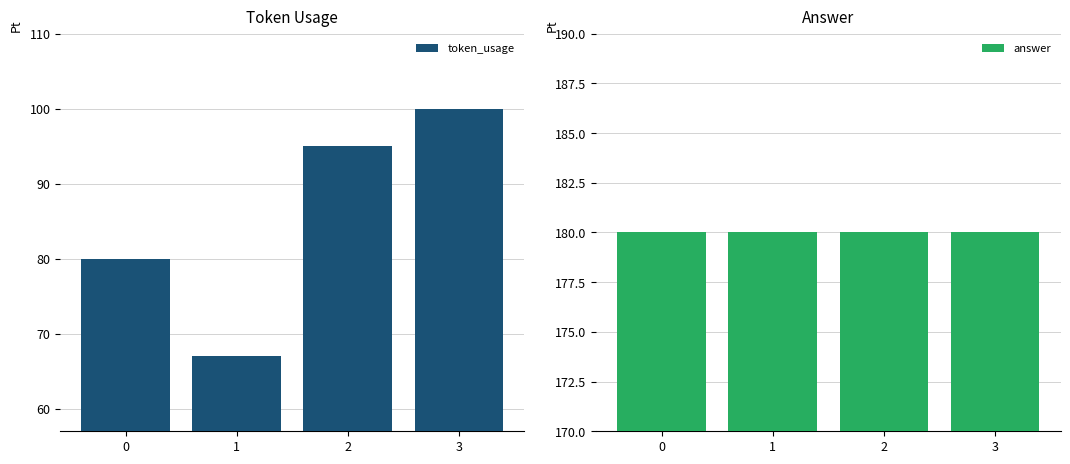

Rank the series by their average value, from highest to lowest.

answer, token_usage